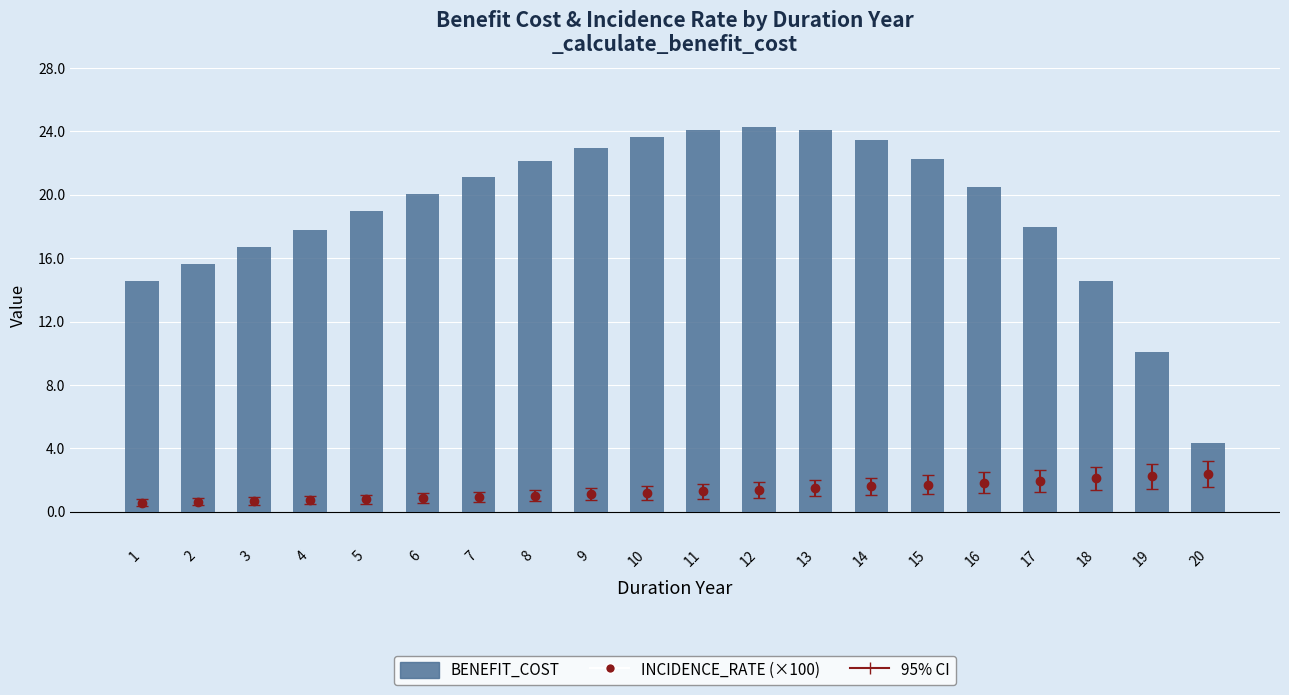

What is the average value?

19.0